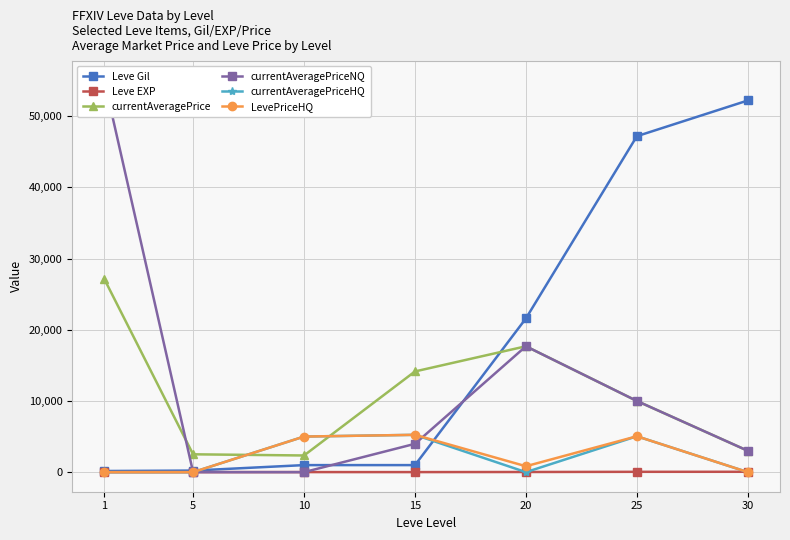

True or false: Leve EXP has a value of 52 at 30.

True